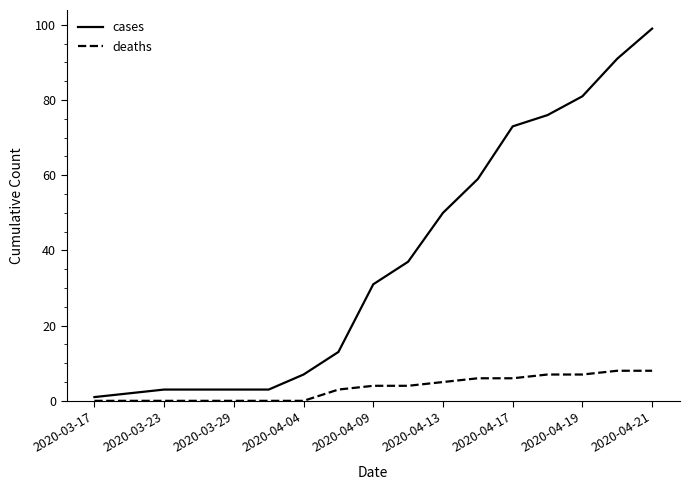

What are all the series names shown in the legend?

cases, deaths